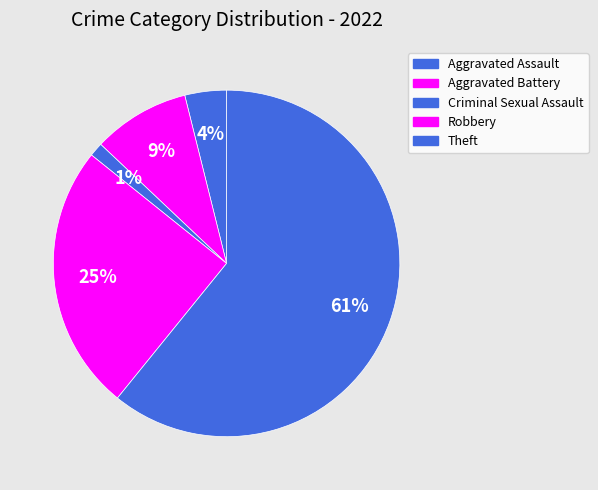

Count the number of slices in the pie.

5